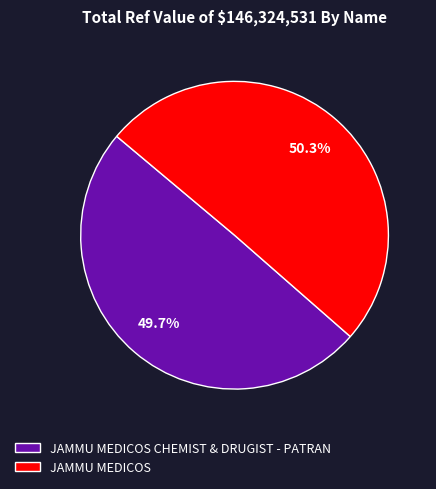

Does JAMMU MEDICOS CHEMIST & DRUGIST - PATRAN represent more than half of the total?

No